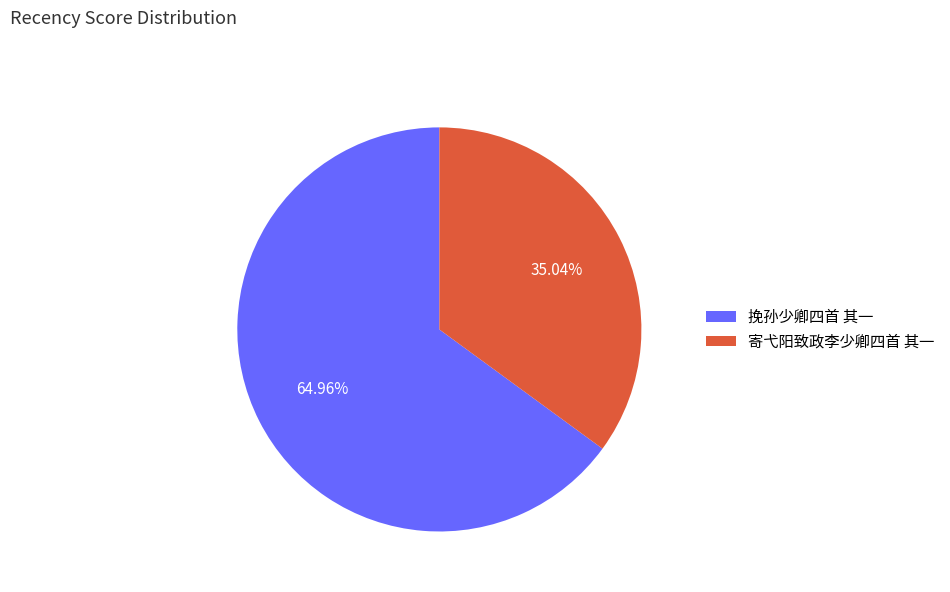

Which slice is the largest?

挽孙少卿四首 其一